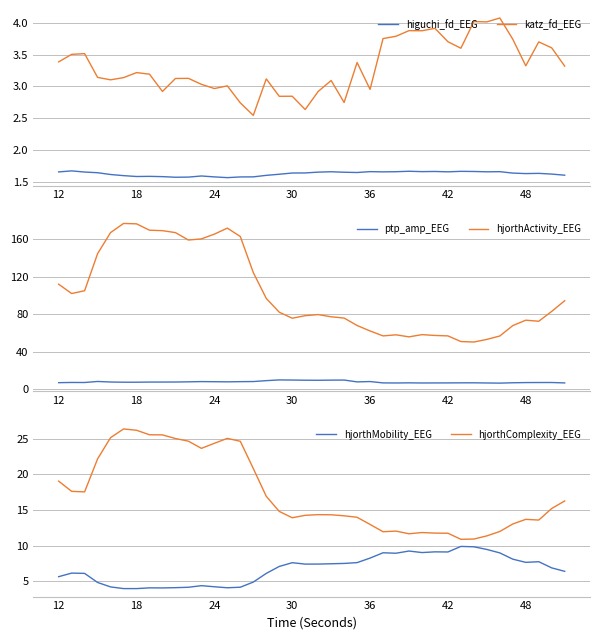

The higuchi_fd_EEG series shows 0.7 at 18. True or false?

False